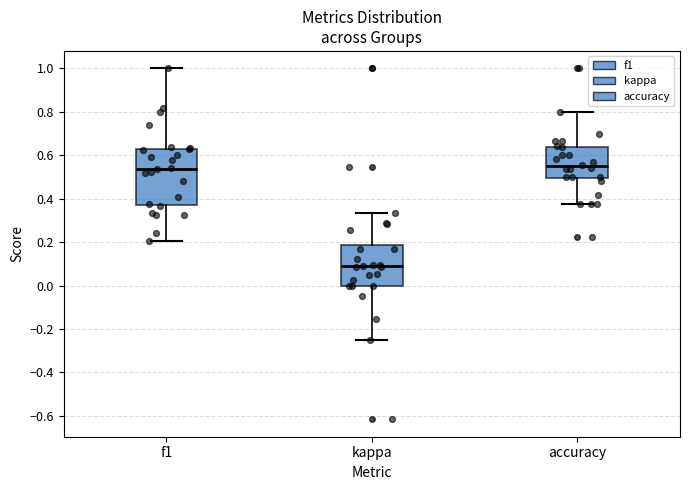

Which box has the lowest median line?

kappa